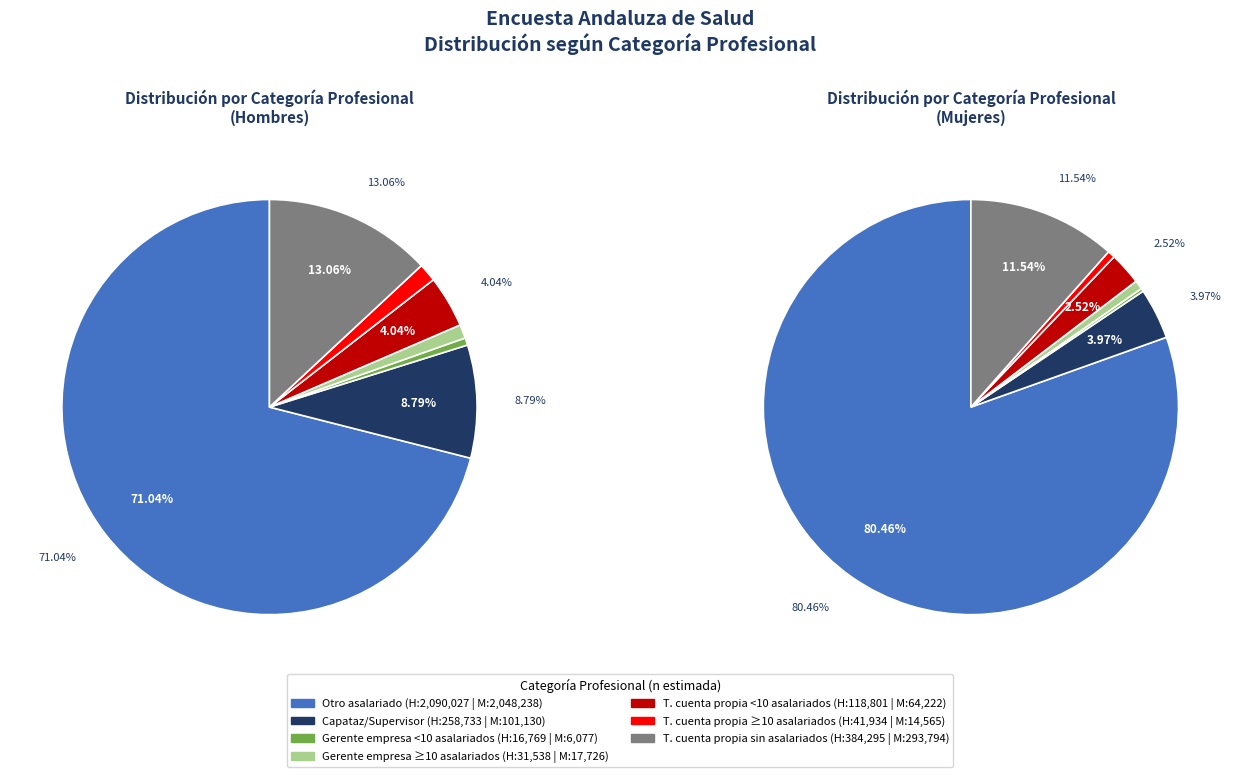

Does values_hombre account for over 50% of the chart?

Yes